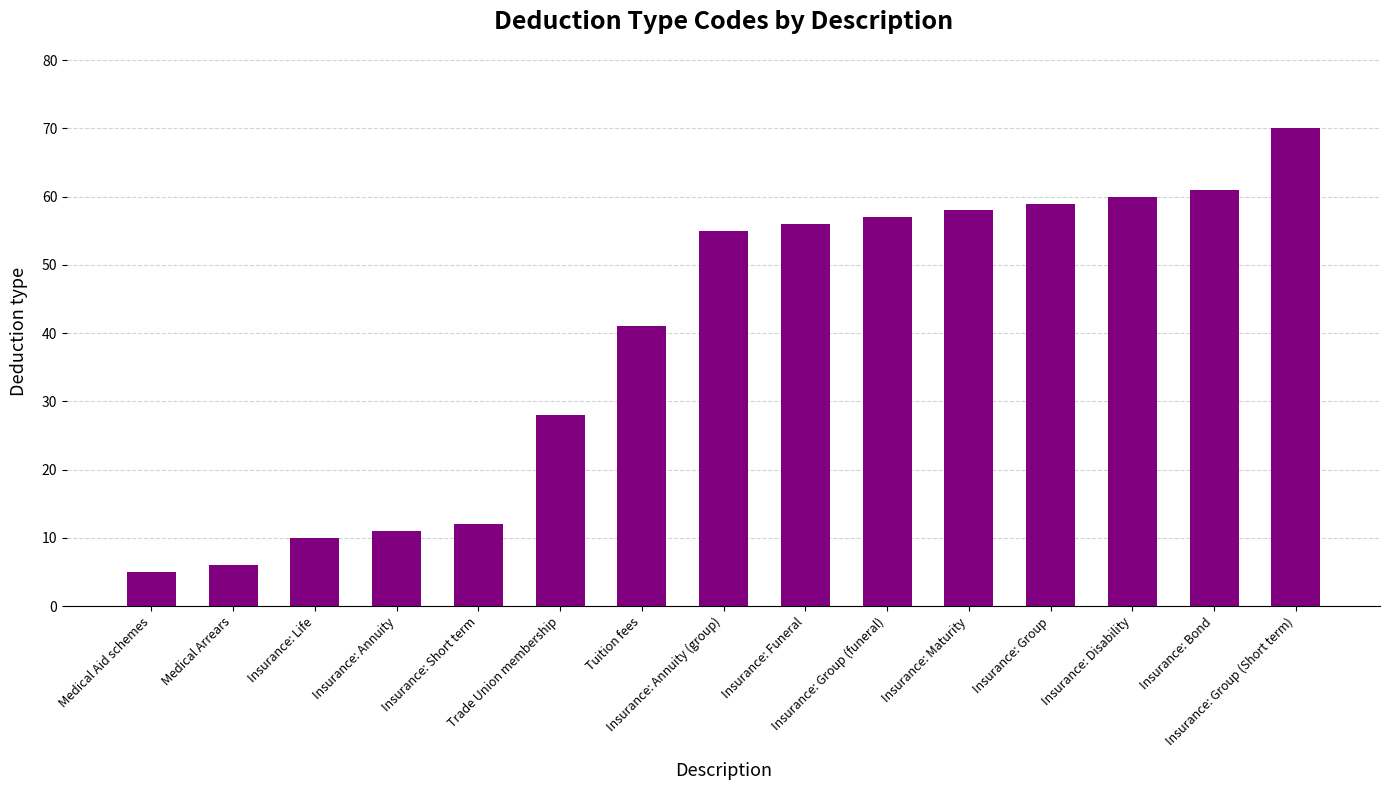

Rank the categories by value from highest to lowest.

Insurance: Group (Short term), Insurance: Bond, Insurance: Disability, Insurance: Group, Insurance: Maturity, Insurance: Group (funeral), Insurance: Funeral, Insurance: Annuity (group), Tuition fees, Trade Union membership, Insurance: Short term, Insurance: Annuity, Insurance: Life, Medical Arrears, Medical Aid schemes